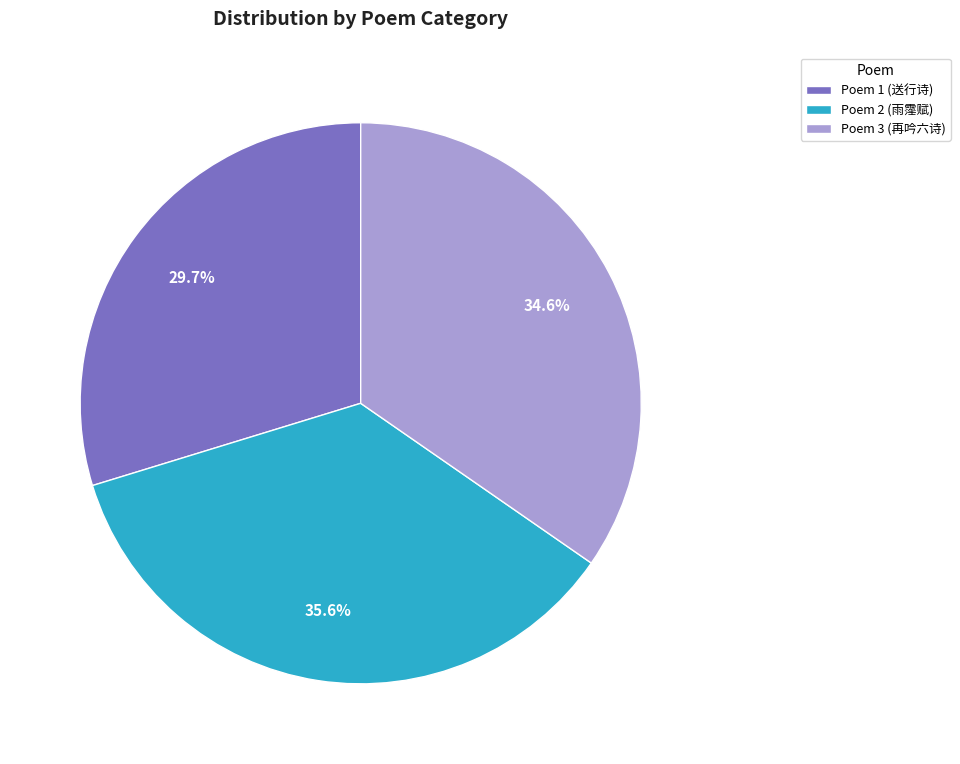

What portion of the pie excludes Poem 2 (雨霪赋)?

64.4%